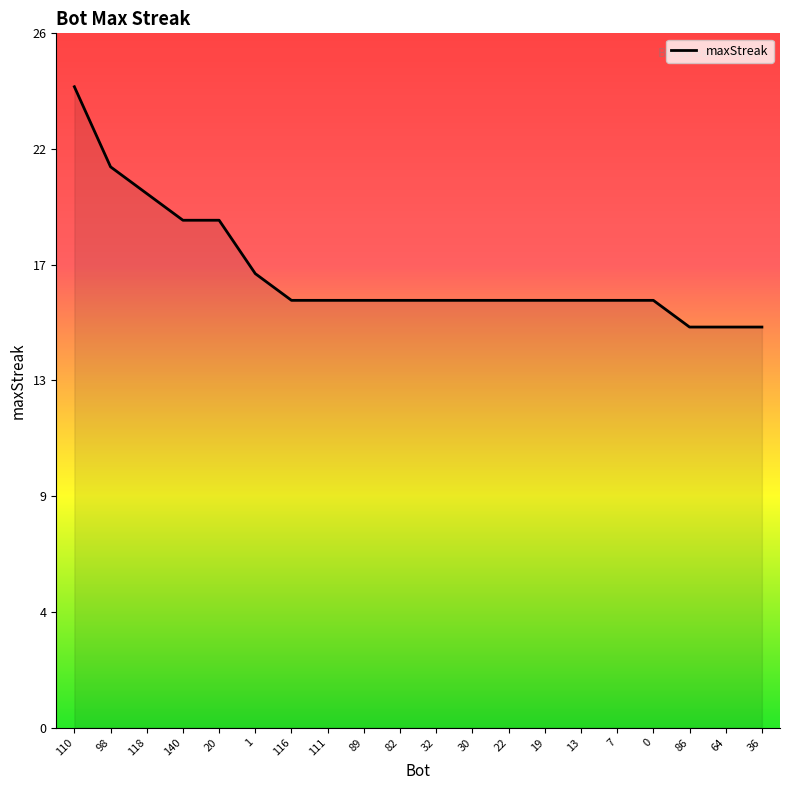

List the labels in order of value, largest first.

110, 98, 118, 140, 20, 1, 116, 111, 89, 82, 32, 30, 22, 19, 13, 7, 0, 86, 64, 36